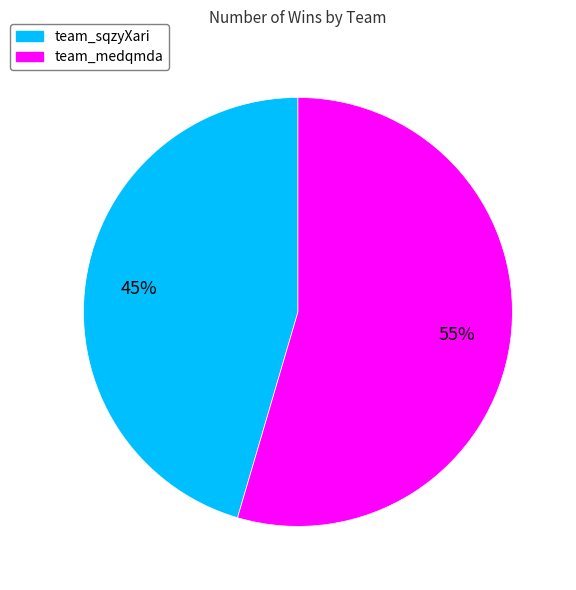

Which category has the biggest portion of the pie?

team_medqmda